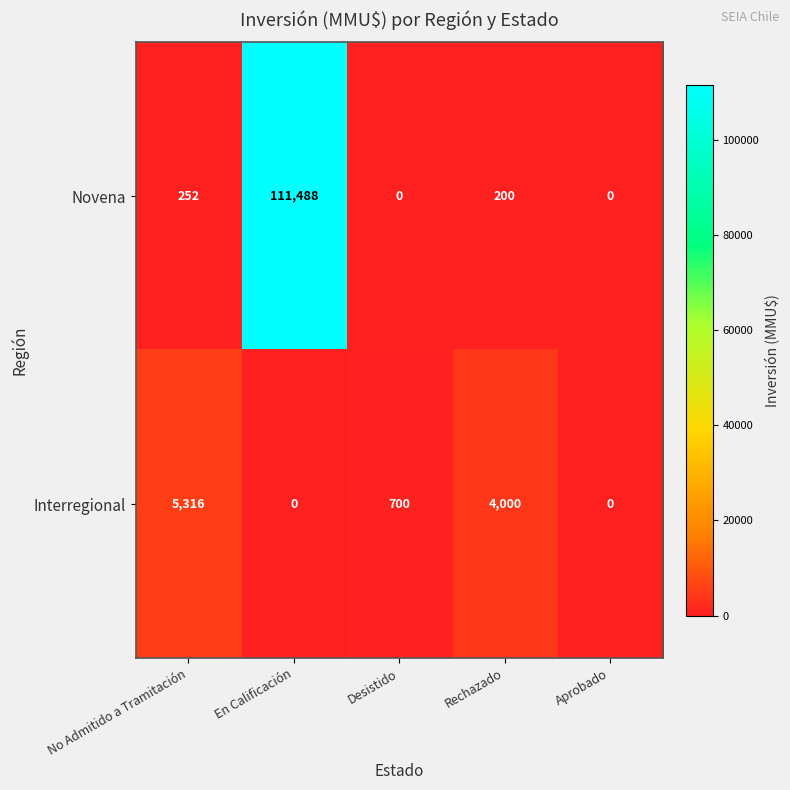

List the series in order of their peak value, highest first.

Novena, Interregional